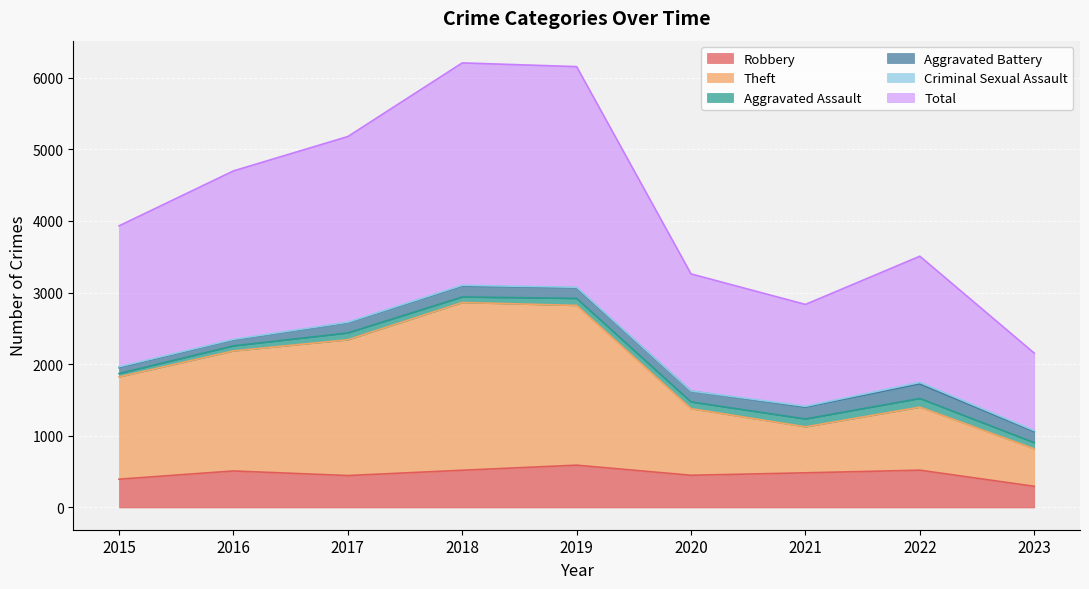

Where is Robbery nearest to the value 443?

2017